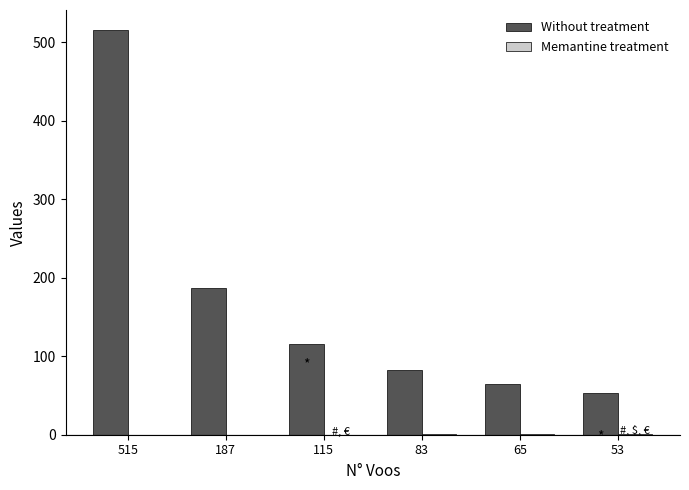

Which series has the largest total across all categories?

Without treatment